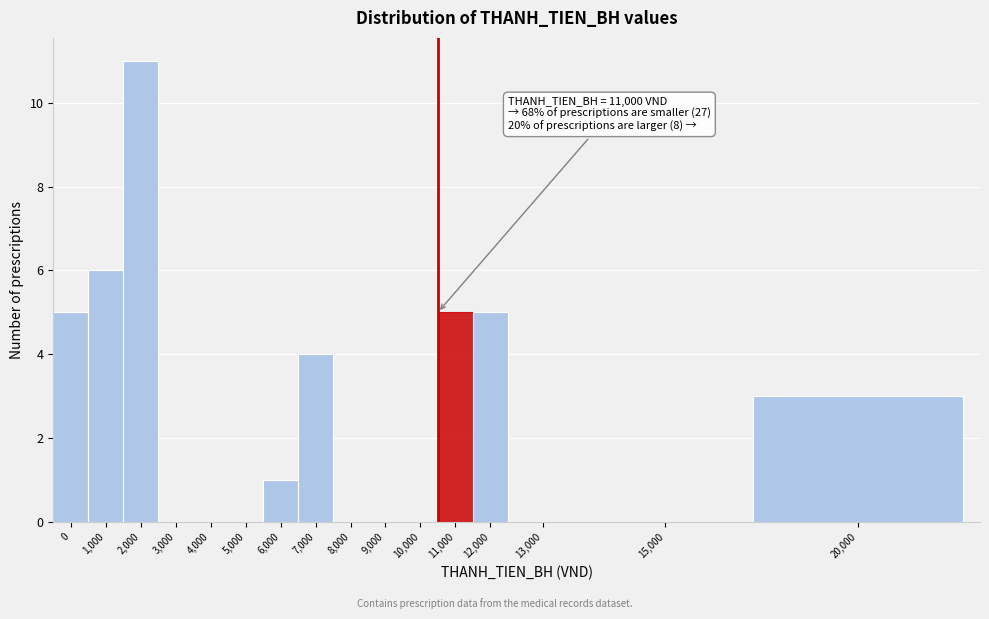

Reading left to right, list all the values displayed in this chart.

0=5	1,000=6	2,000=11	3,000=0	4,000=0	5,000=0	6,000=1	7,000=4	8,000=0	9,000=0	10,000=0	11,000=5	12,000=5	13,000=0	15,000=0	20,000=3